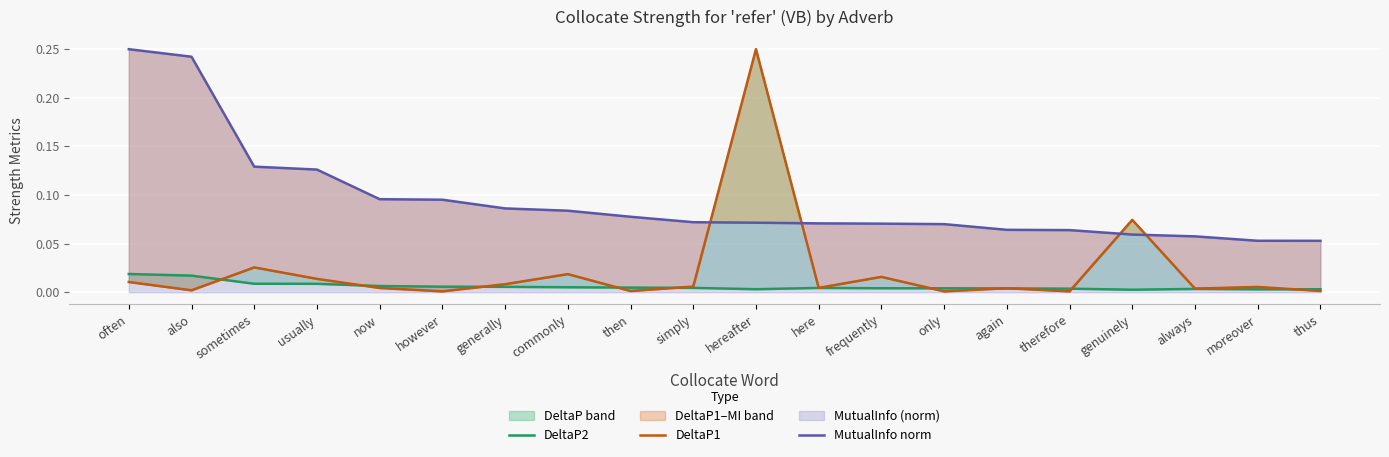

Which category has the lowest value across all series?

only